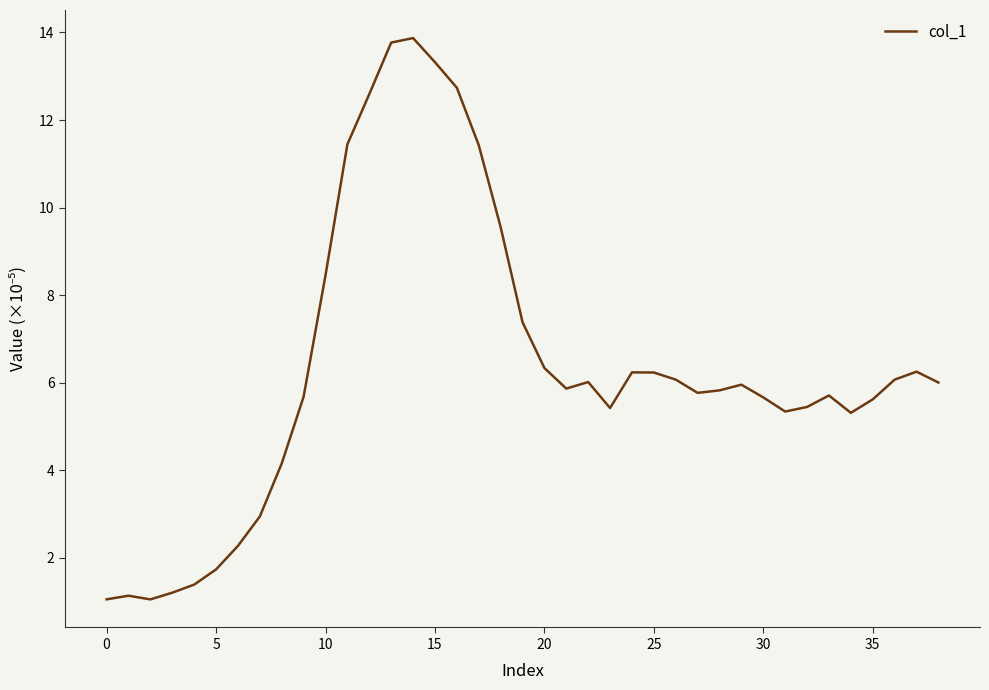

What is the minimum value shown in the chart?

1.0